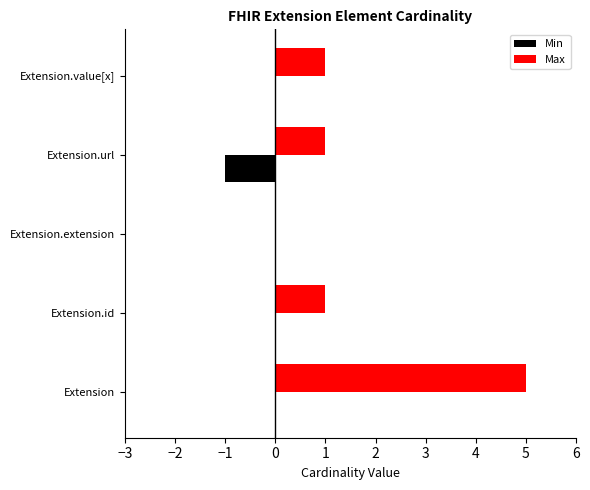

The Min series shows 0 at Extension. True or false?

True